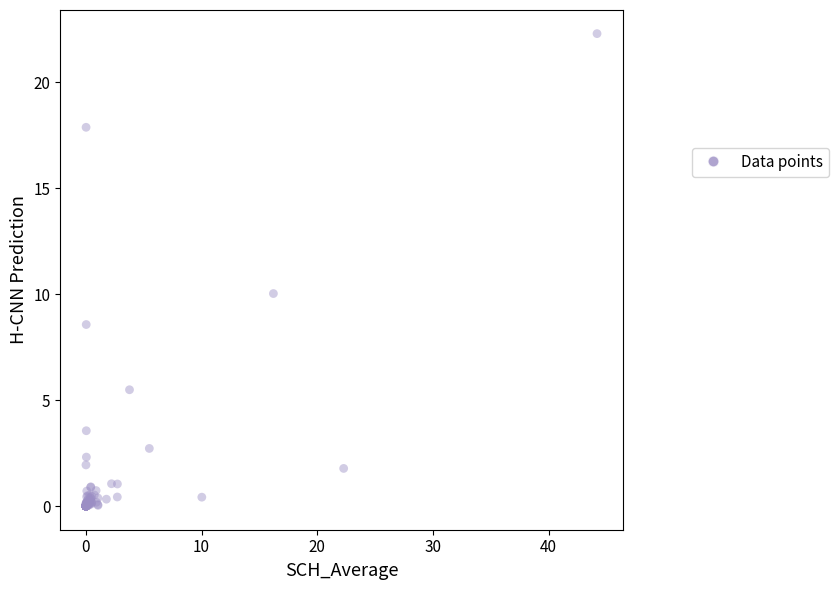

What Y value in the scatter plot is closest to 11?

10.0